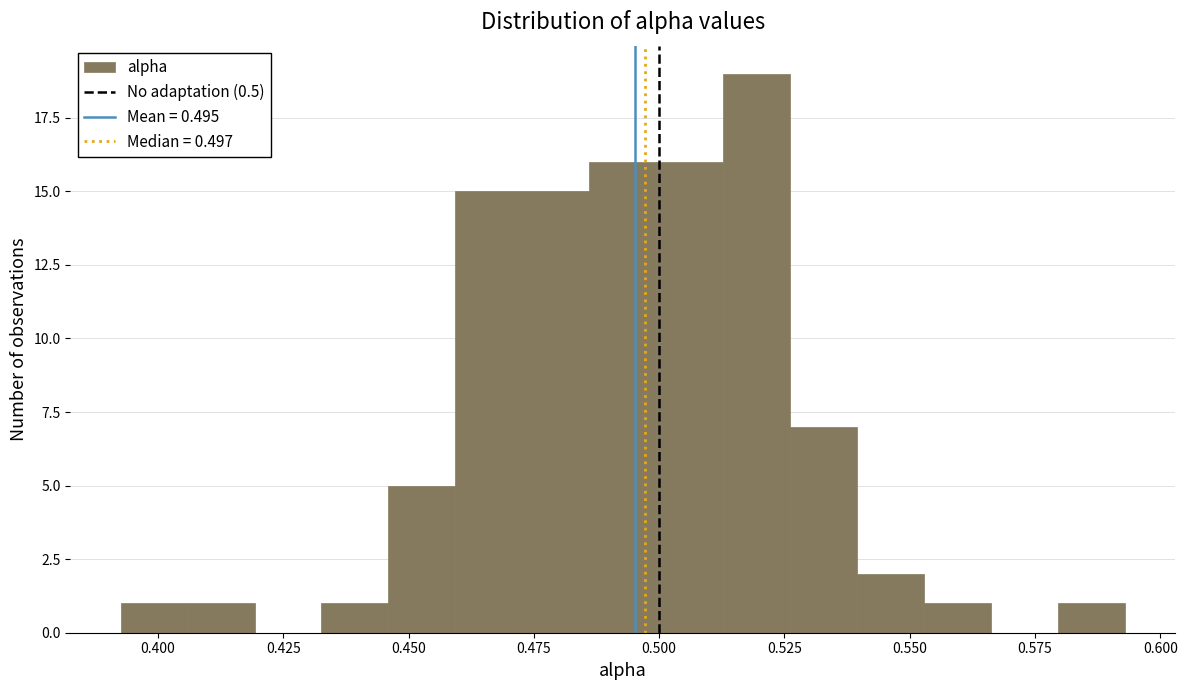

Around what value on the x-axis is the tallest bar? Give the approximate position of its centre, as read against the axis.

0.520